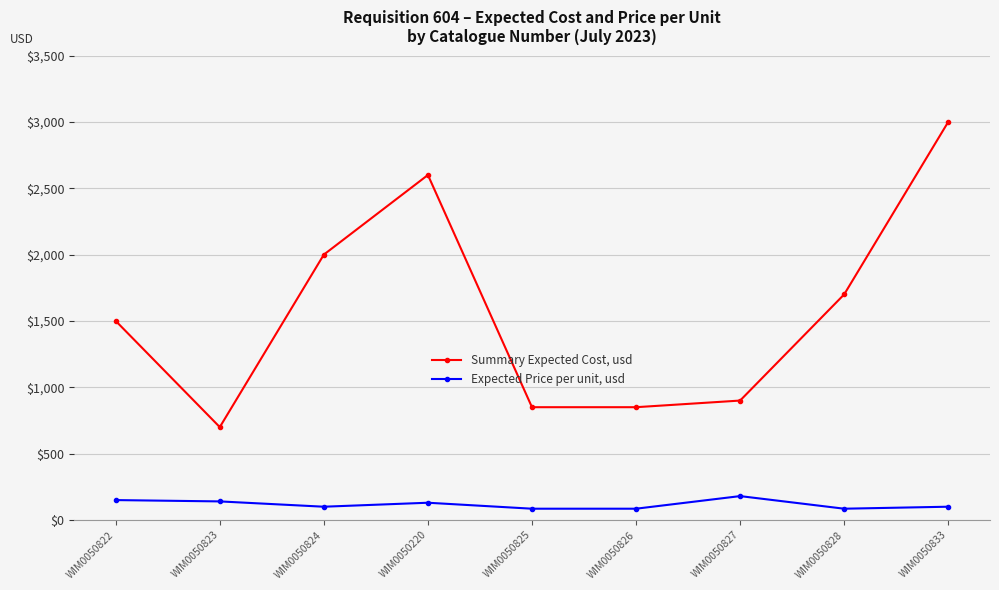

The value of Summary Expected Cost, usd at WIM0050824 is 642. True or false?

False